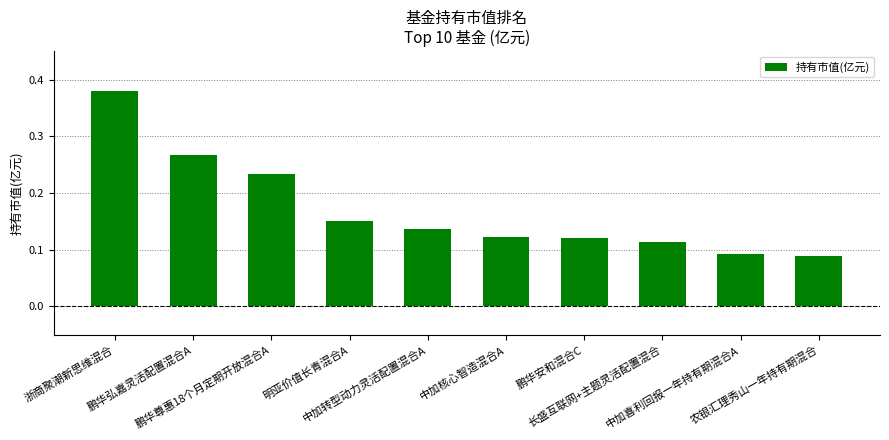

What is the sum of all values?

1.7